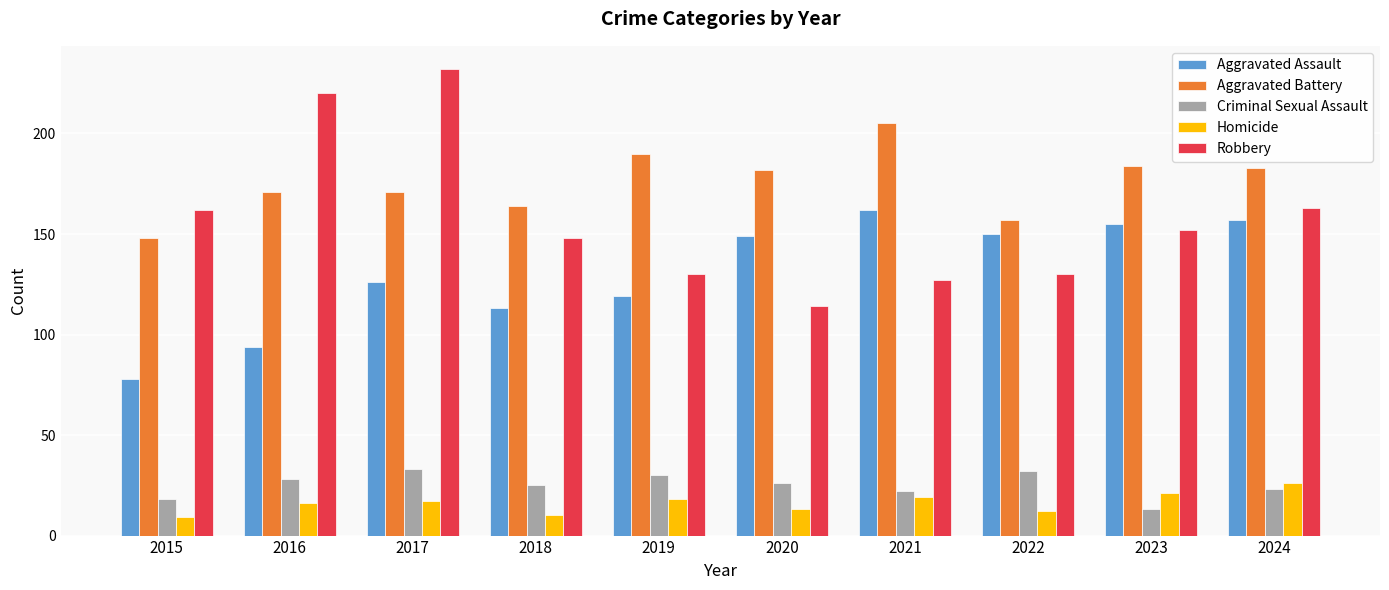

Which series has the largest range (max minus min)?

Robbery